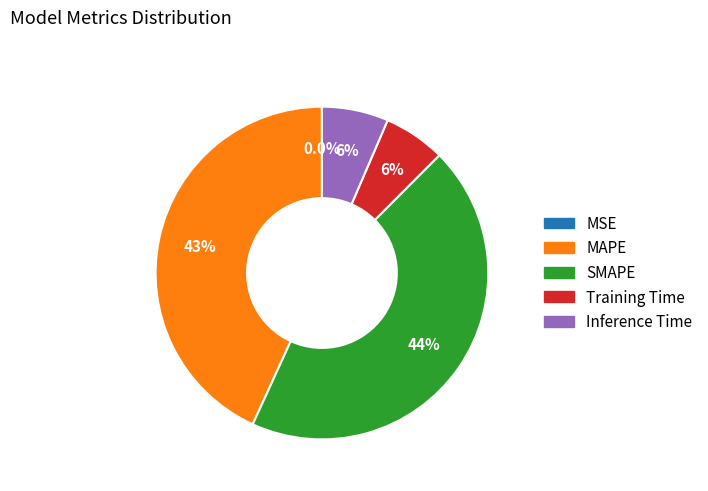

Does any single category account for the majority?

No